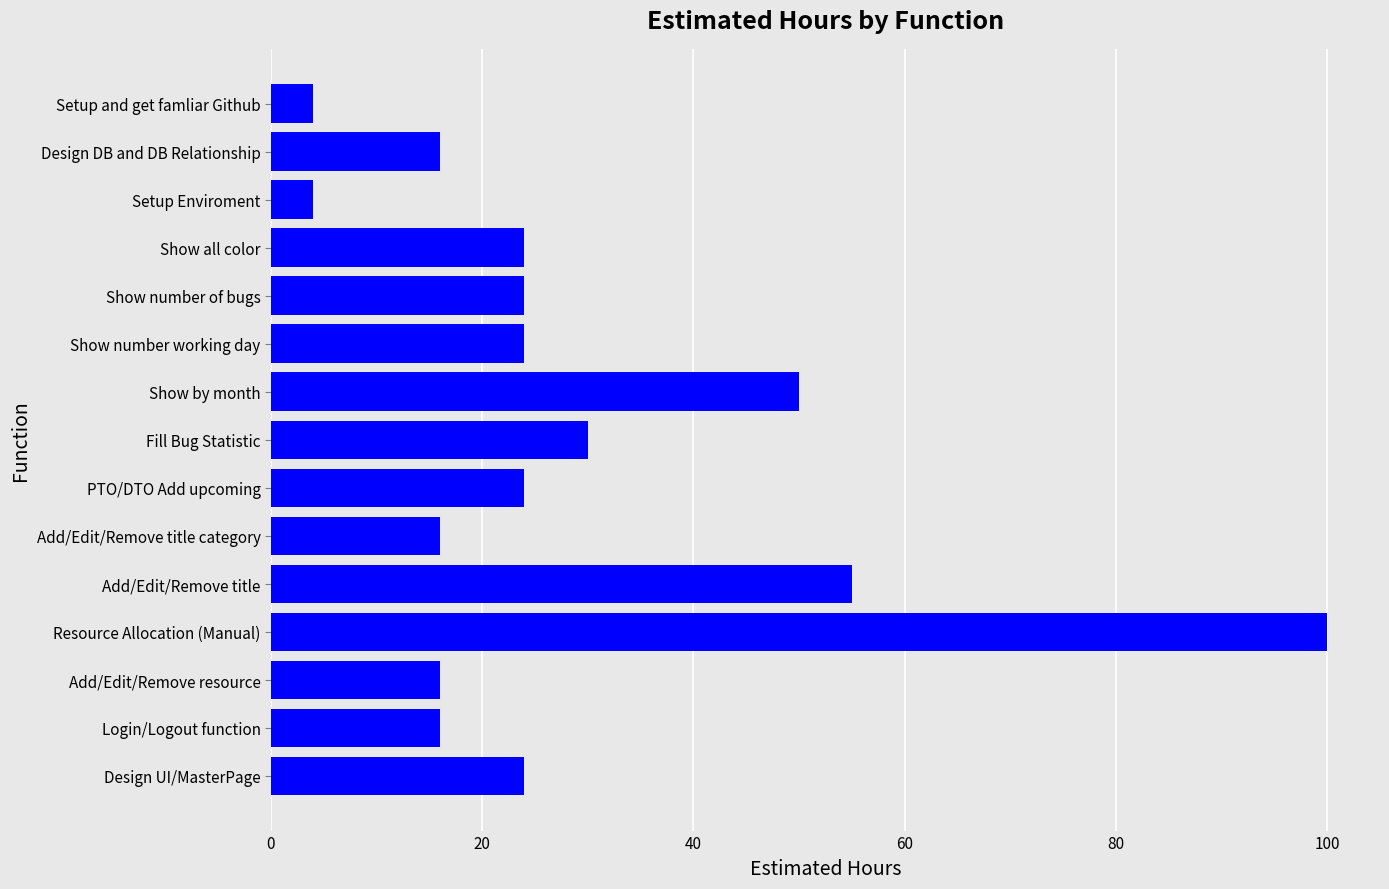

Are the bars horizontal?

Yes